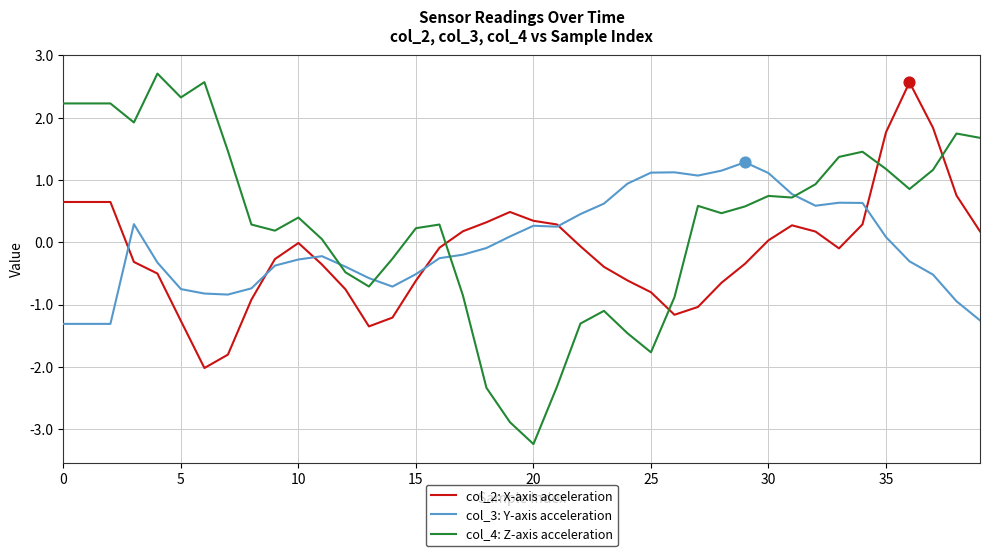

Which series has the largest total across all categories?

col_4: Z-axis acceleration